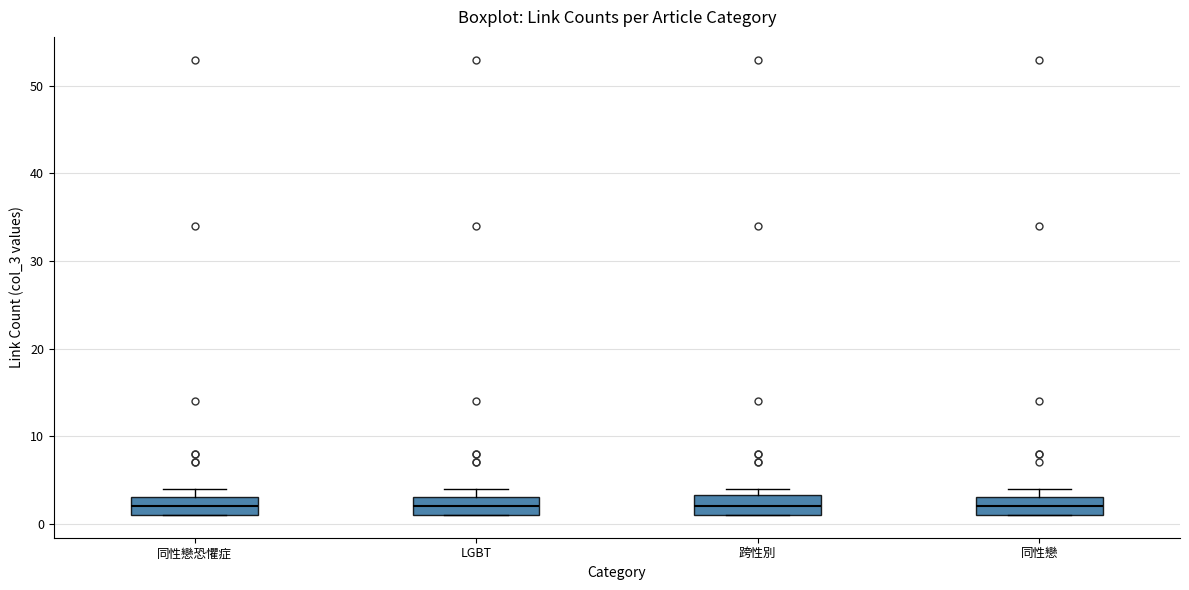

Reading left to right, transcribe this box plot: for each box, give where its median line is, the range the box spans, and where its two whiskers end, as read against the y-axis. The values are not printed on the chart, so give them approximately, as read against the axis.

同性戀恐懼症: median 2, box 1 to 3, whiskers 1 to 4
LGBT: median 2, box 1 to 3, whiskers 1 to 4
跨性別: median 2, box 1 to 3, whiskers 1 to 4
同性戀: median 2, box 1 to 3, whiskers 1 to 4